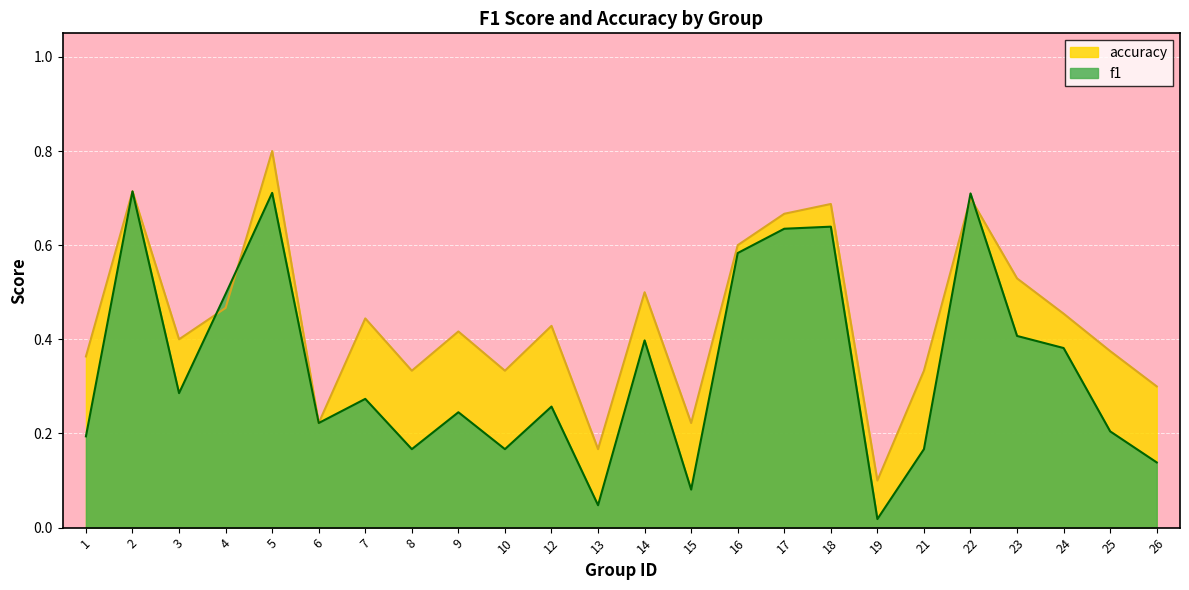

How many lines are shown in the chart?

2